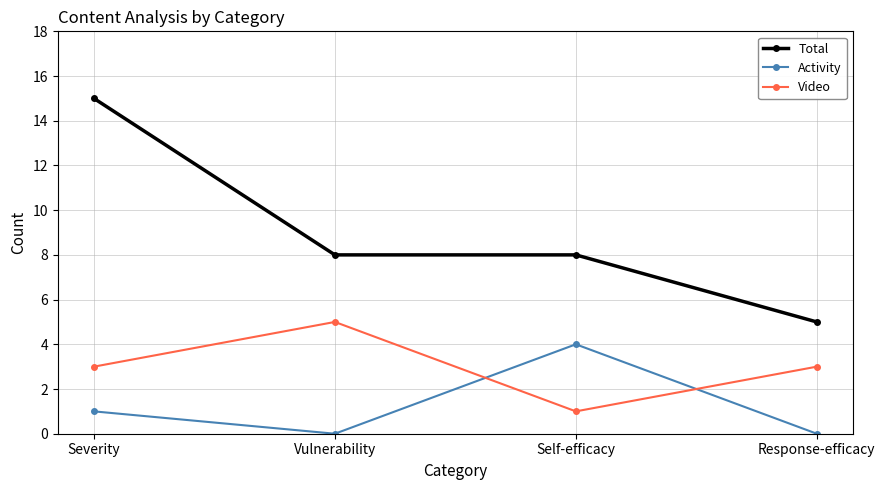

Rank the series at Vulnerability from lowest to highest value.

Activity, Video, Total